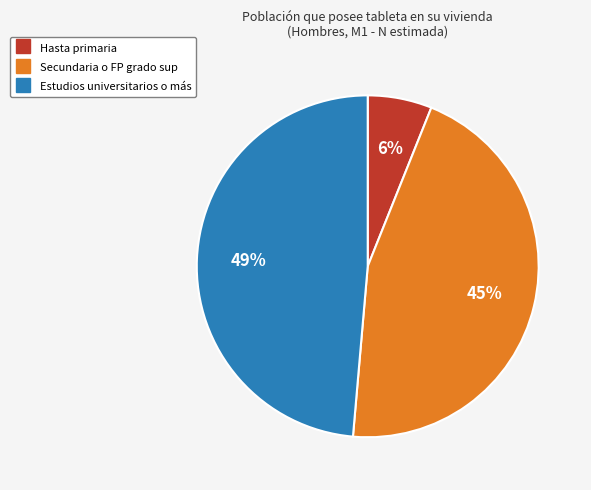

Does any single category account for the majority?

No